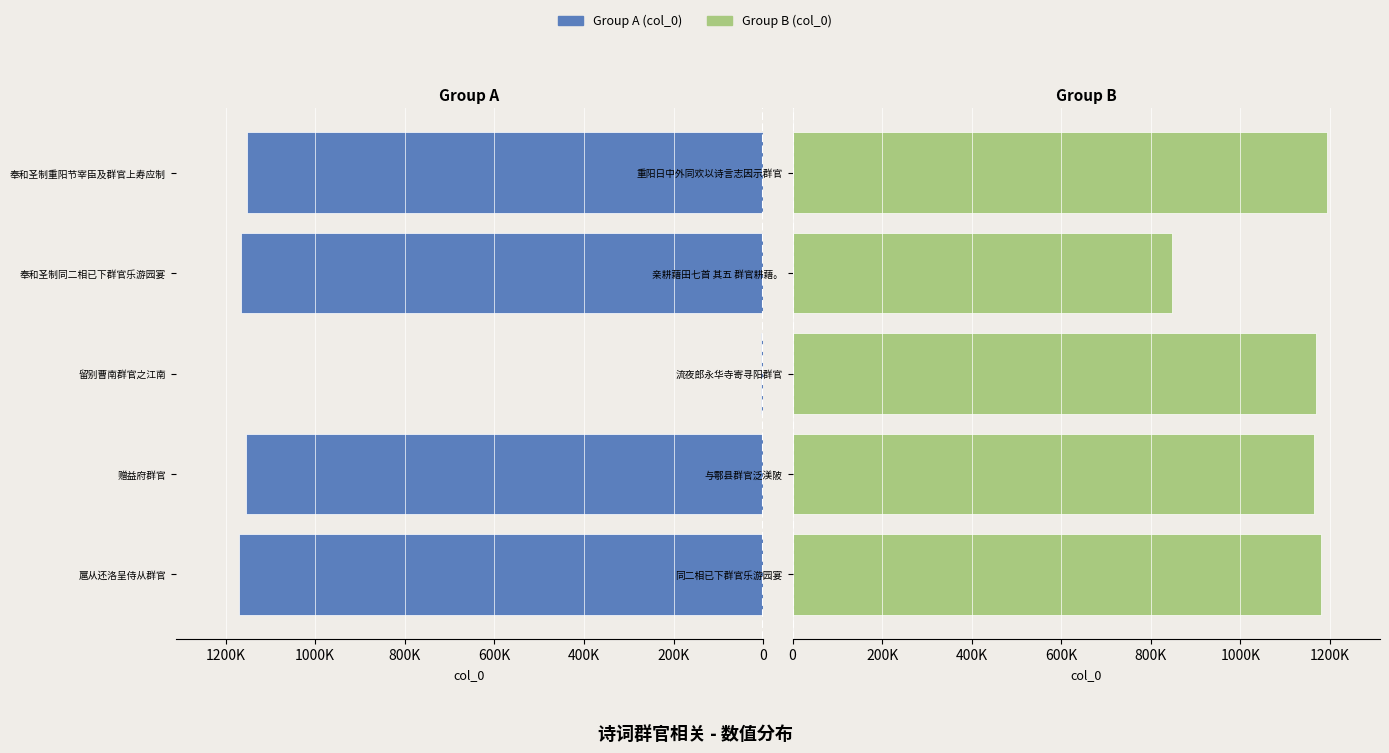

How many data points does each series have?

5